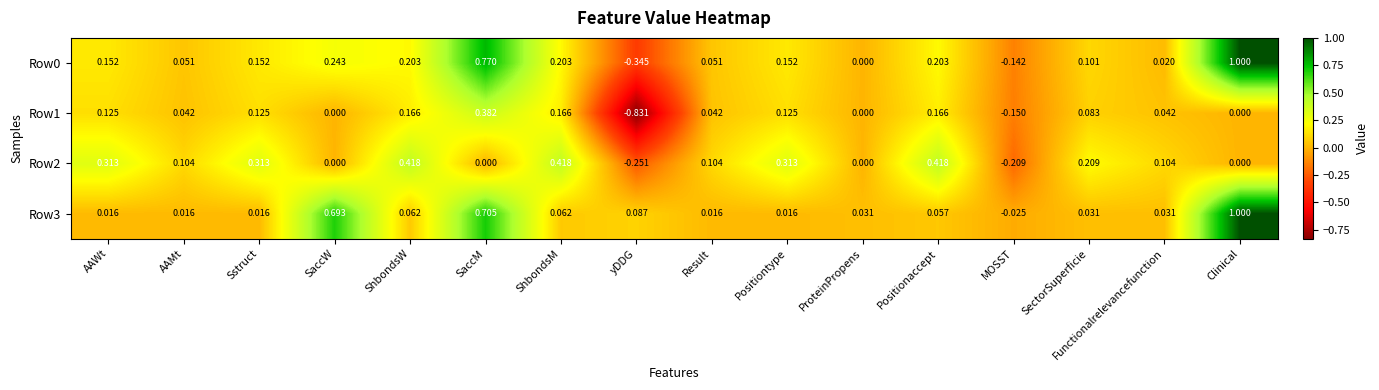

At which category is the sum across all series the highest?

Clinical